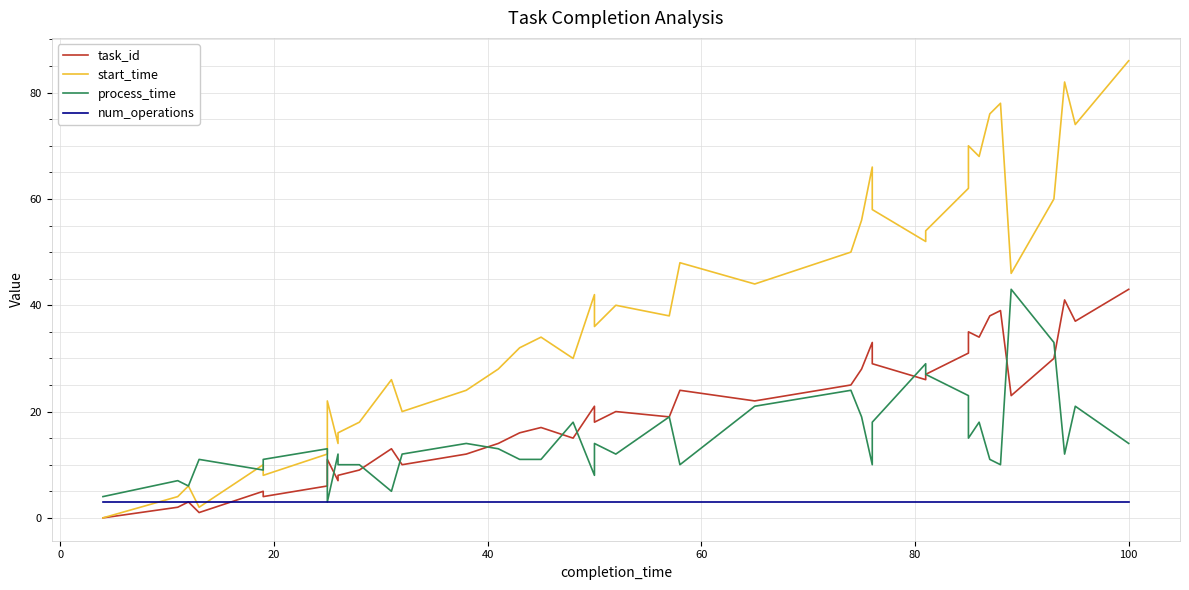

Is the value of process_time at 26 greater than the value of start_time at 39?

No